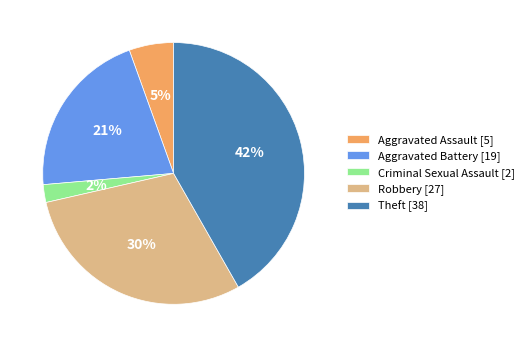

How many slices are in this pie chart?

5